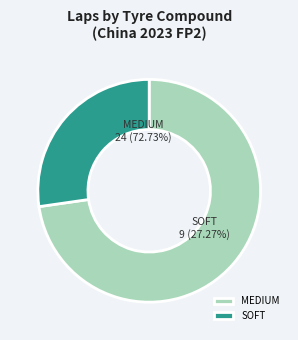

Which slice represents more than half of the pie?

MEDIUM